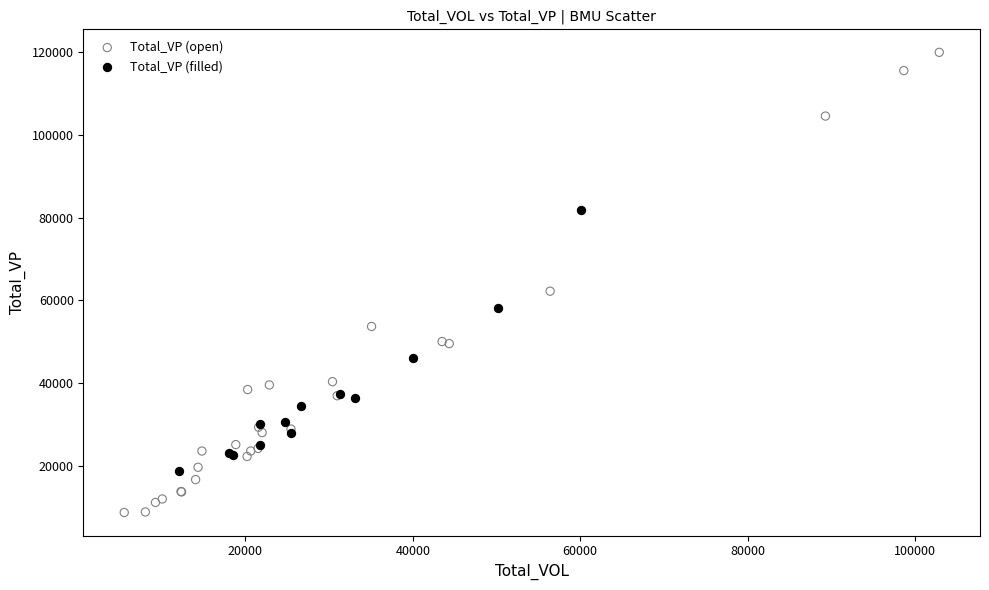

Which series has the widest spread of Y values?

Total_VP (open)